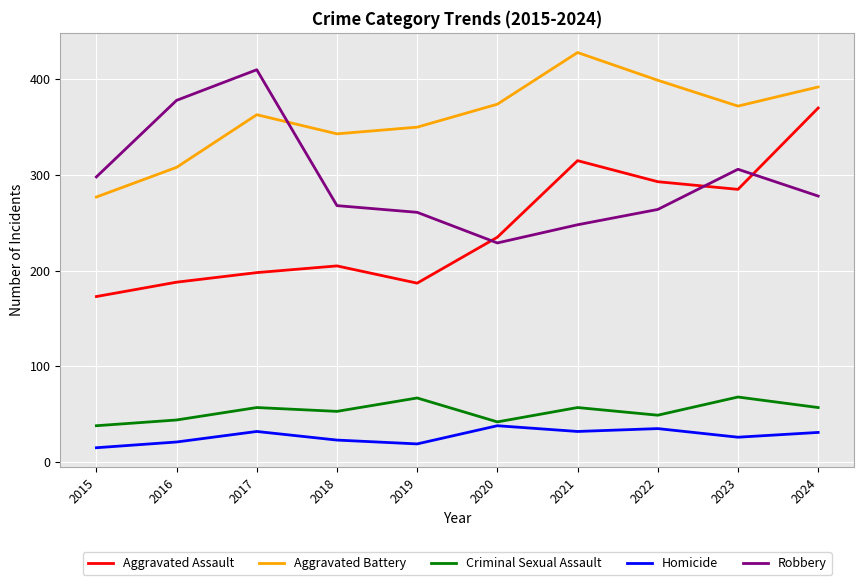

Rank the series at 2017 from lowest to highest value.

Homicide, Criminal Sexual Assault, Aggravated Assault, Aggravated Battery, Robbery